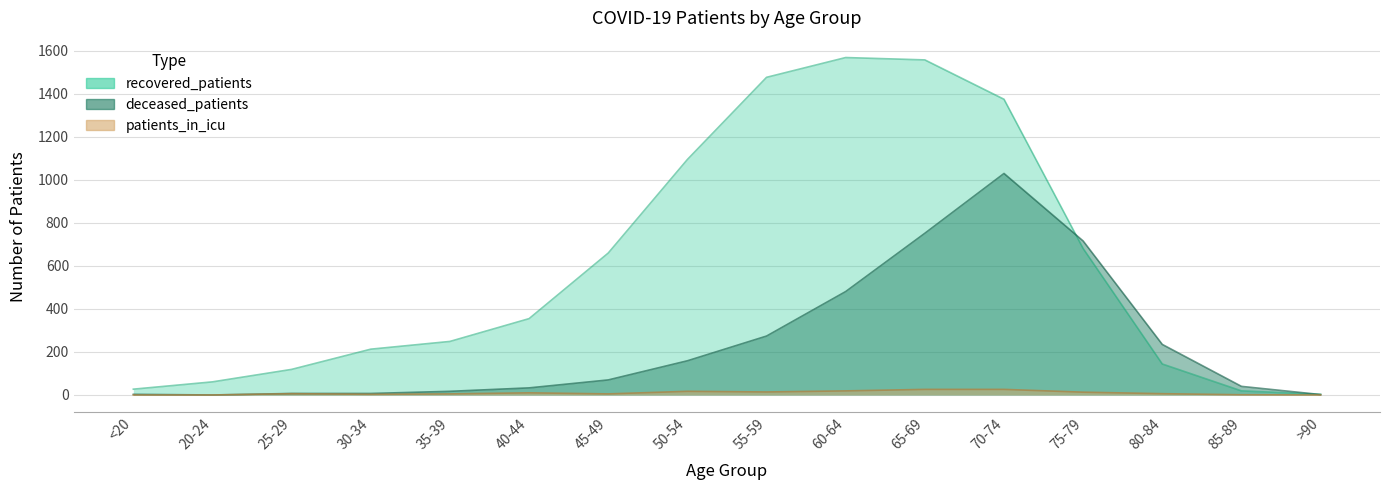

What is the value of the patients_in_icu point at the 9th from the left?

14